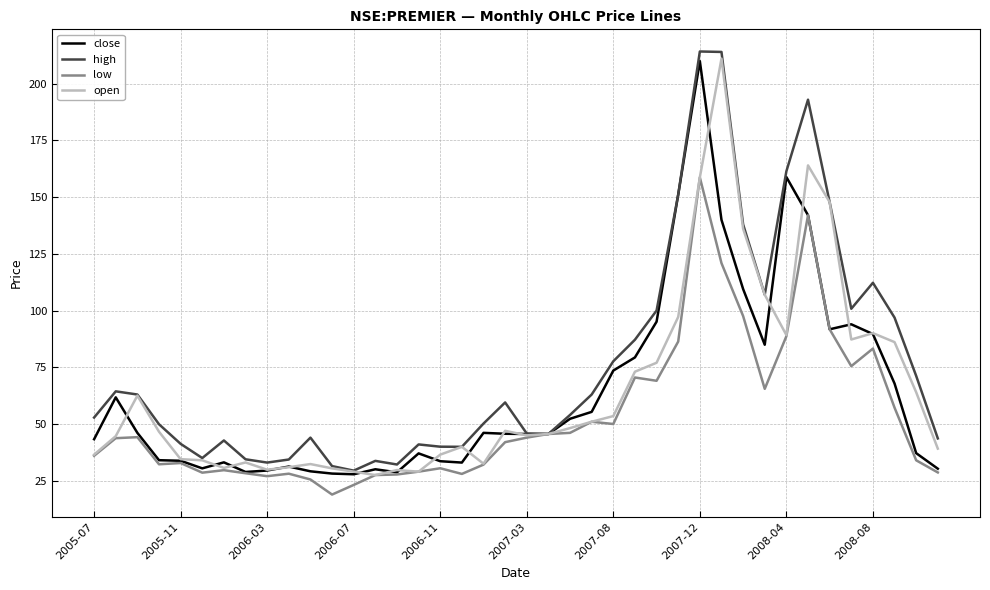

Which series has the largest total across all categories?

high